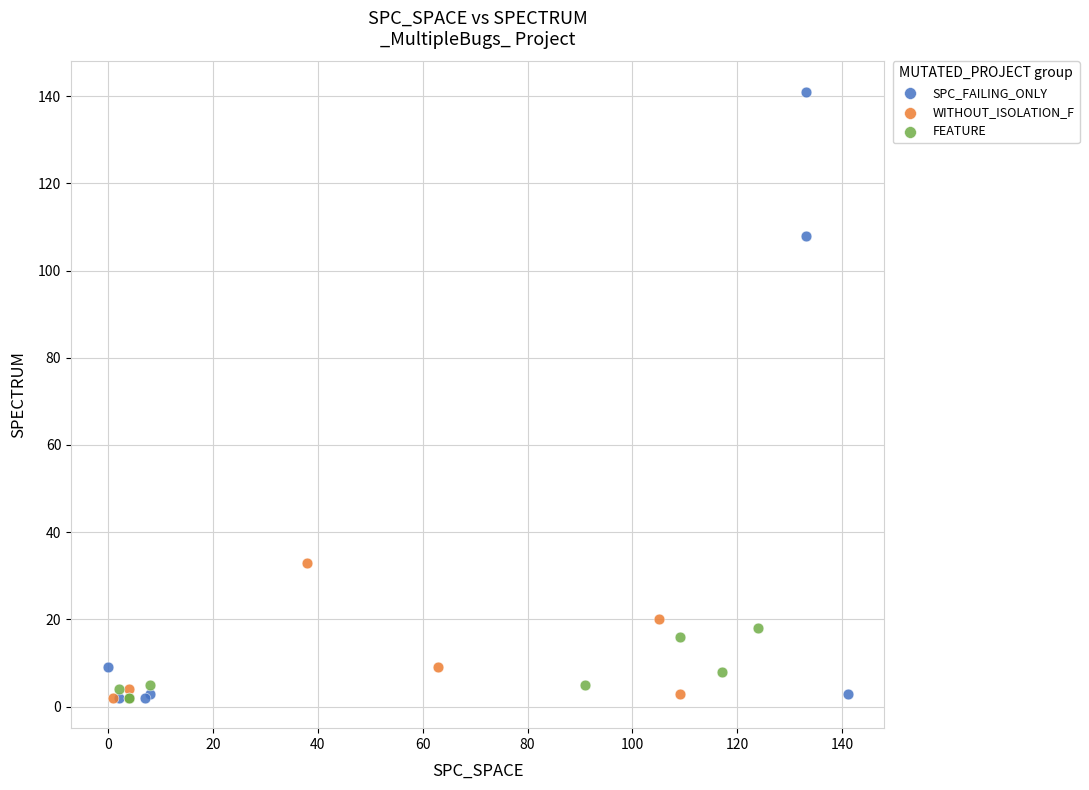

Which series has the widest spread of Y values?

SPC_FAILING_ONLY